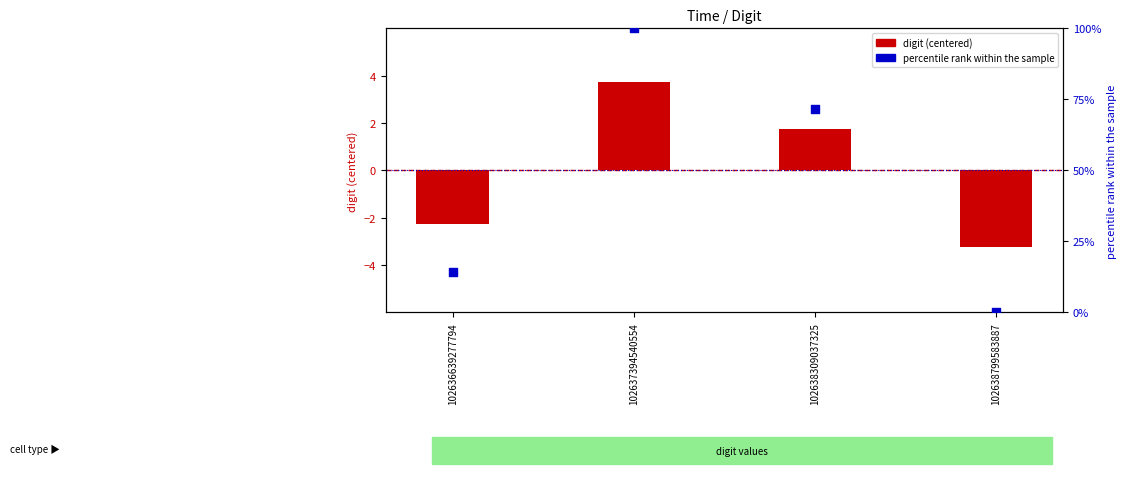

Between 102638309037325 and 102638799583887, which is larger?

102638309037325